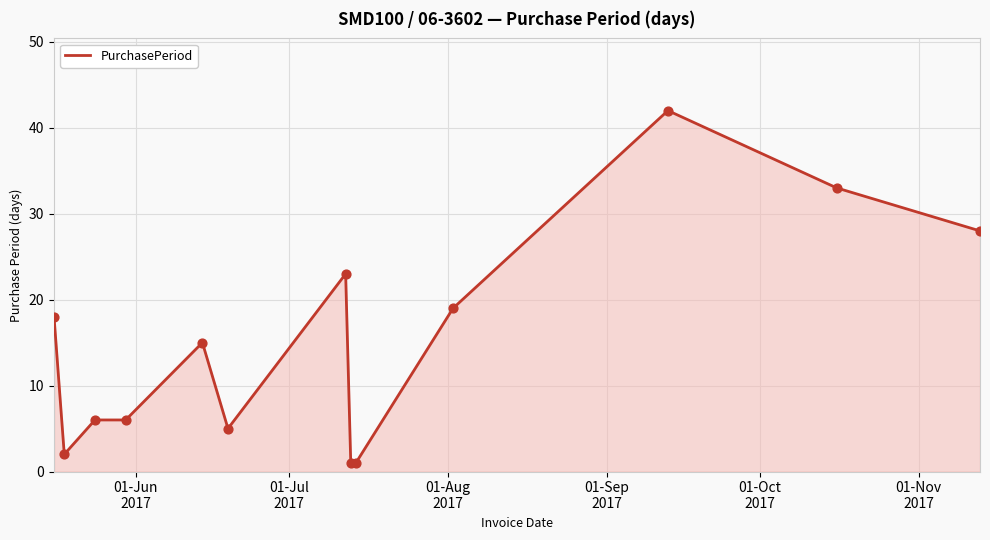

What is the difference between the maximum and minimum values?

41